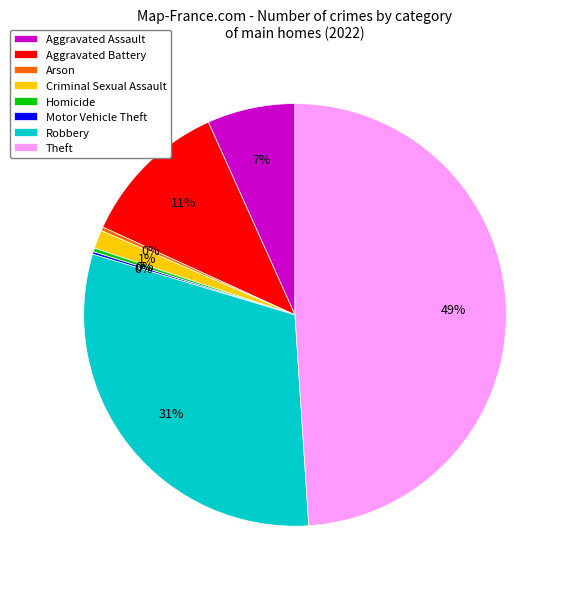

Which slice is the largest?

Theft